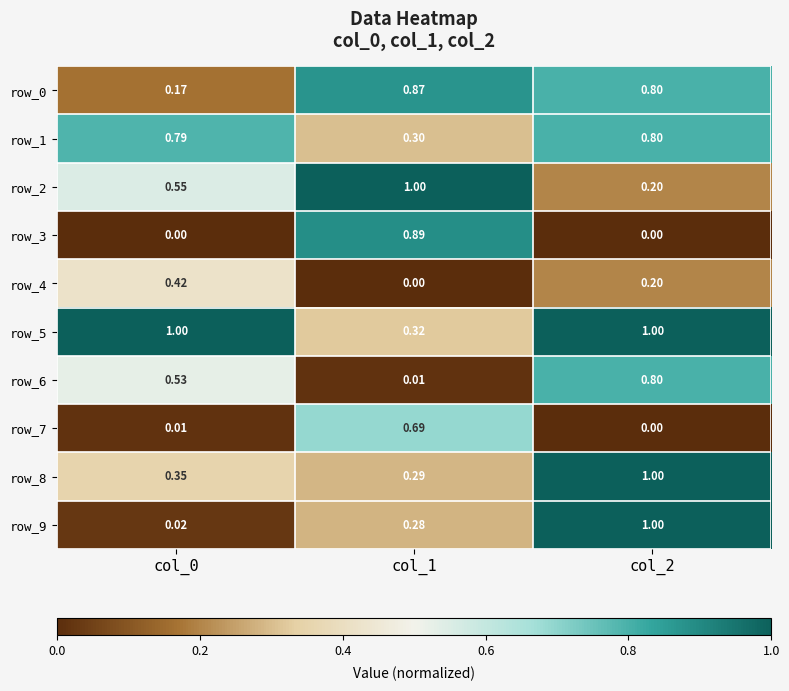

What is the maximum value for row_5?

1.0